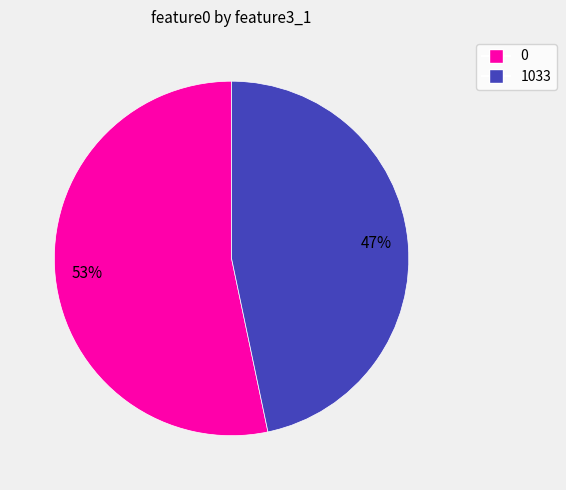

Rank the categories by value from lowest to highest.

1033, 0